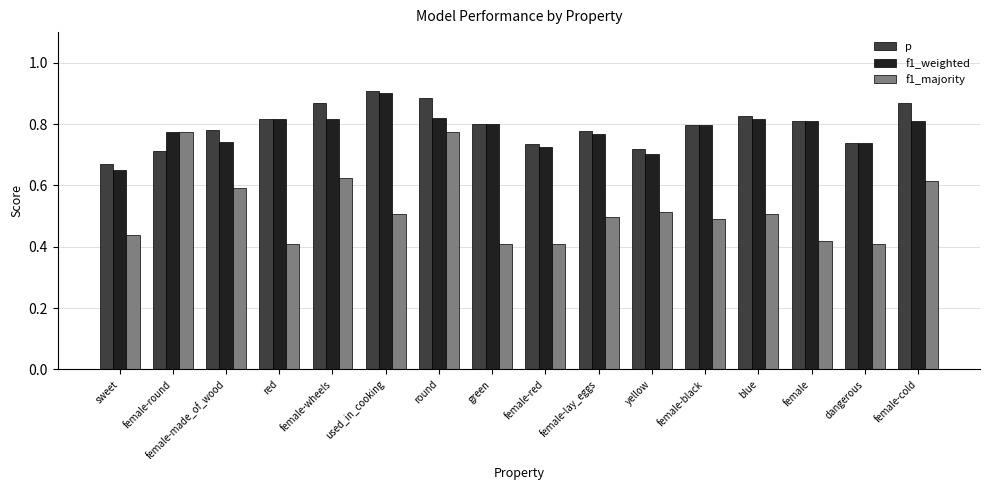

Which series has the largest range (max minus min)?

f1_majority